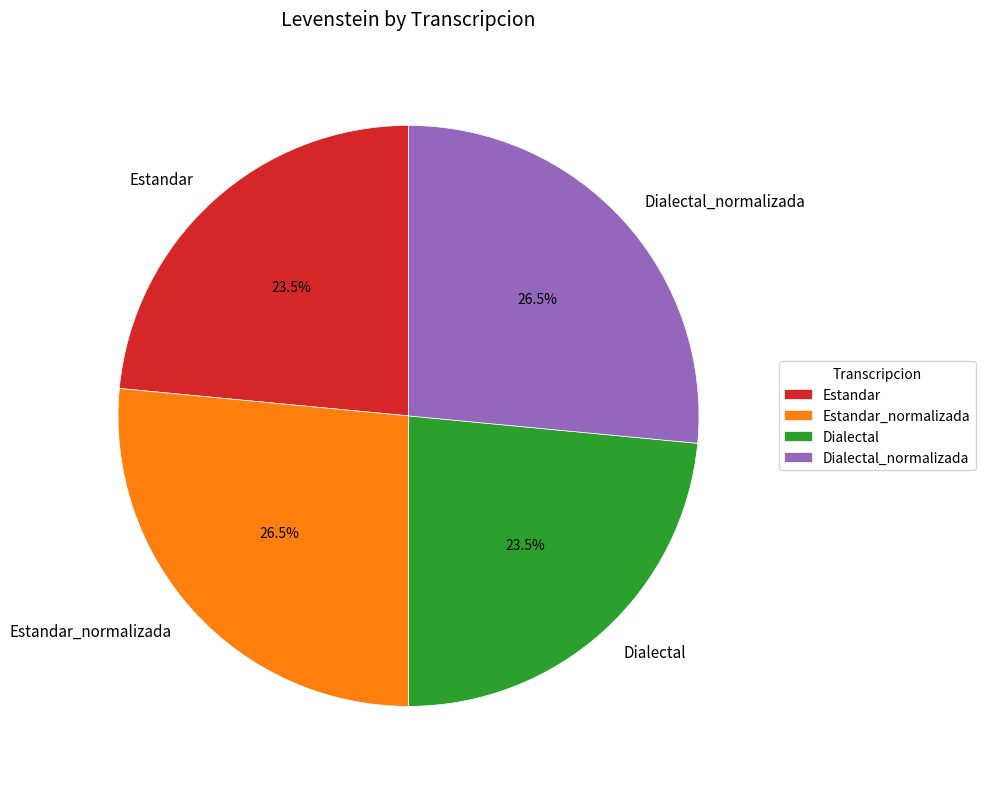

How many slices are in this pie chart?

4